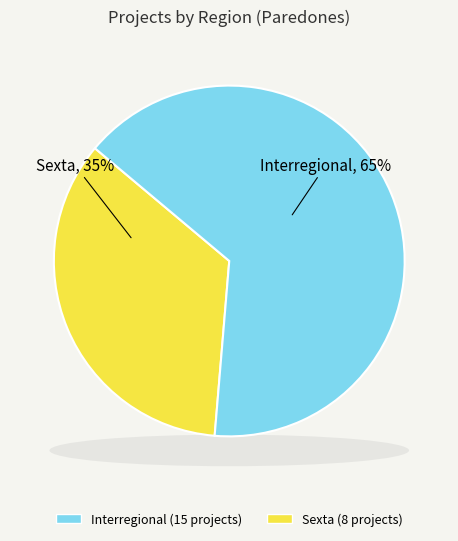

How many slices are in this pie chart?

2